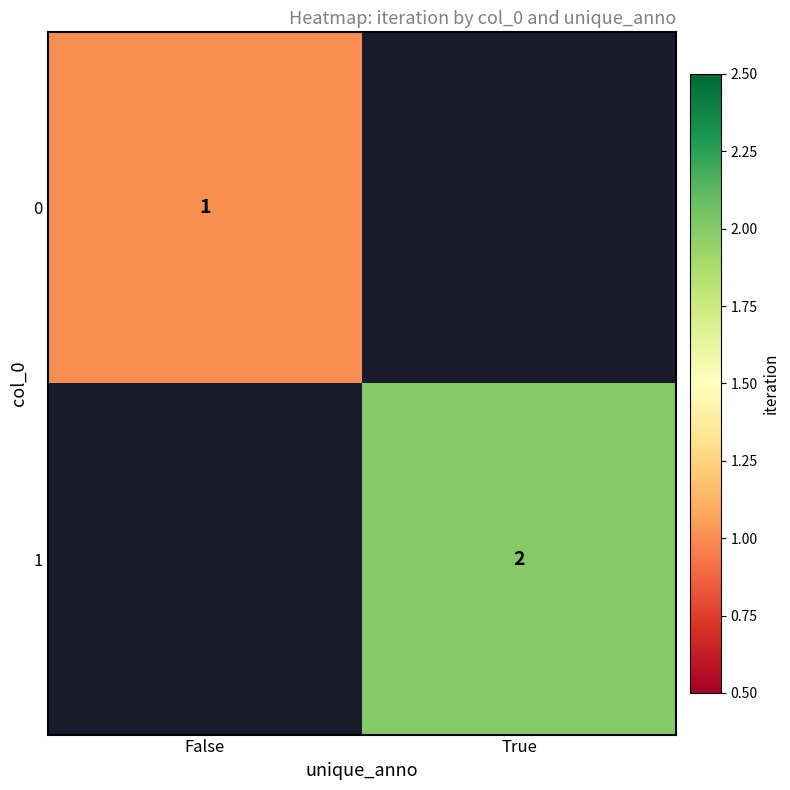

Is it true that 1 equals 3 at True?

False